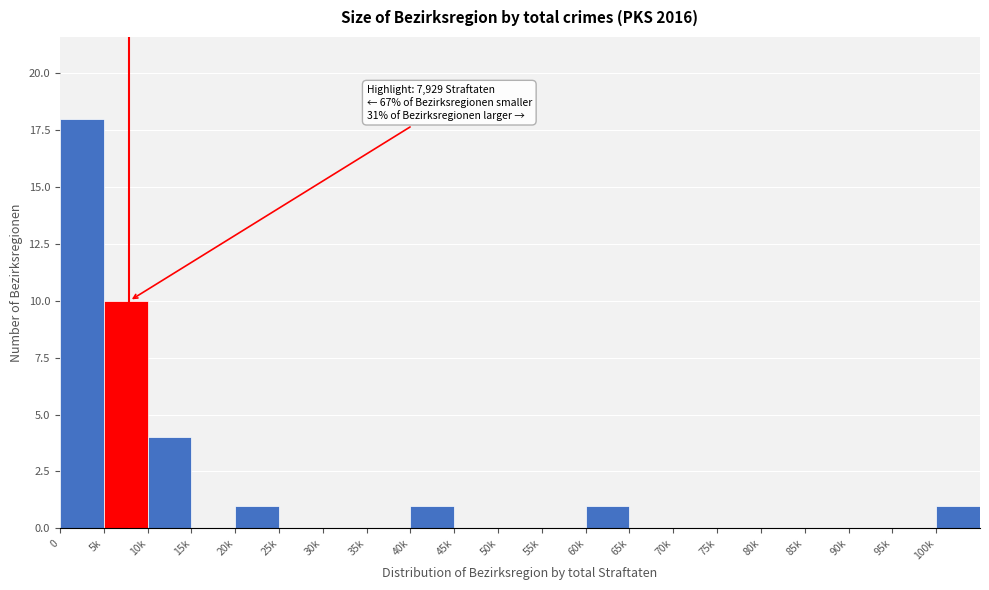

Reading left to right, extract all data points from this chart.

0=18	5k=10	10k=4	15k=0	20k=1	25k=0	30k=0	35k=0	40k=1	45k=0	50k=0	55k=0	60k=1	65k=0	70k=0	75k=0	80k=0	85k=0	90k=0	95k=0	100k=1